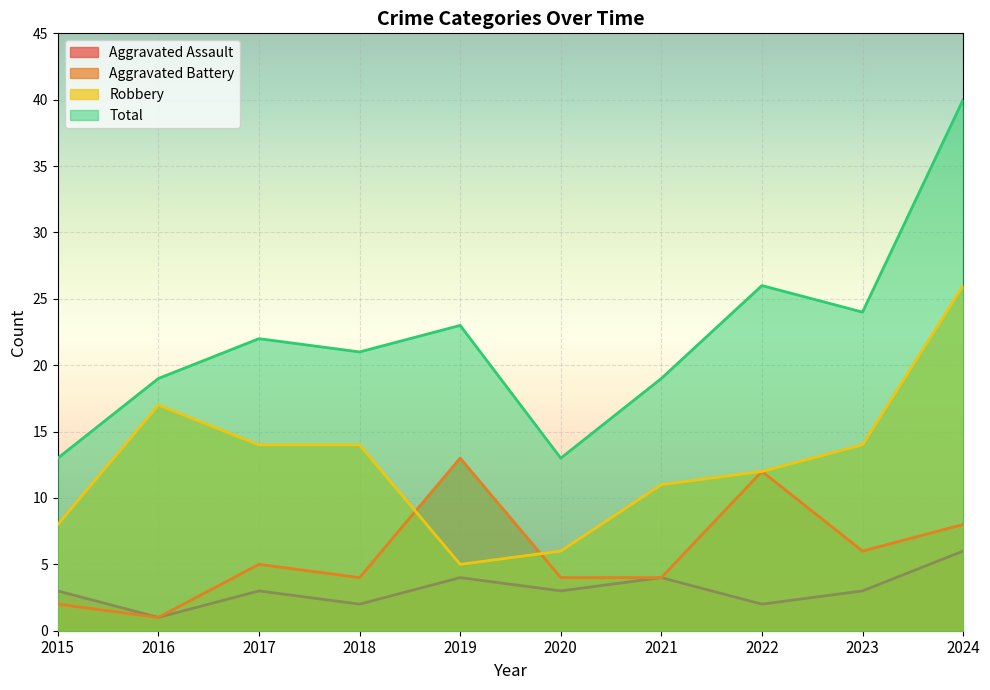

What is the difference between the maximum and minimum values in the Aggravated Battery series?

12